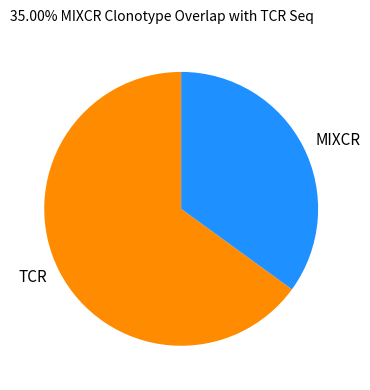

Which category has the smallest portion of the pie?

MIXCR